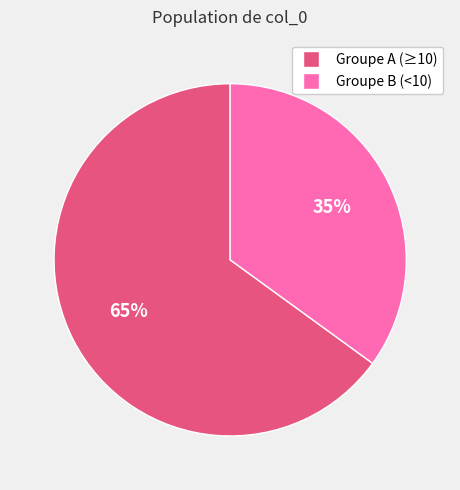

Which category has the biggest portion of the pie?

Groupe A (≥10)